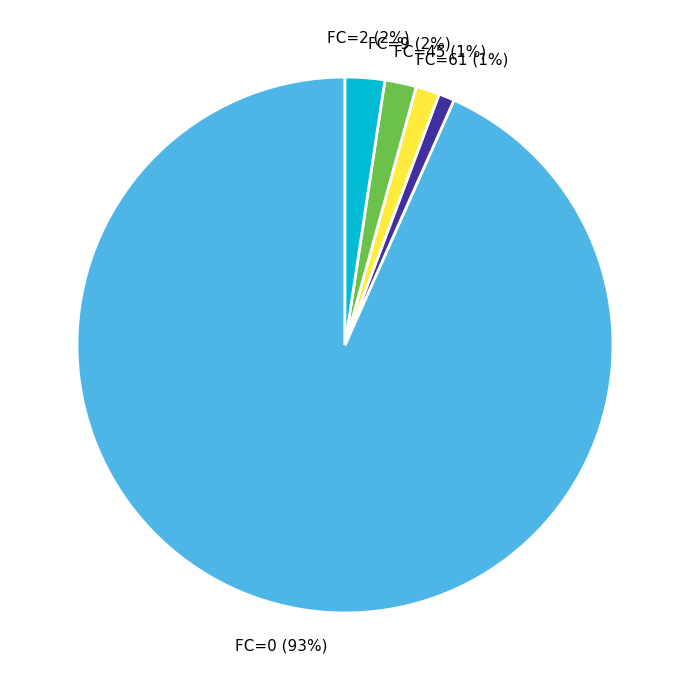

To the nearest percent, what is the average slice percentage?

20%